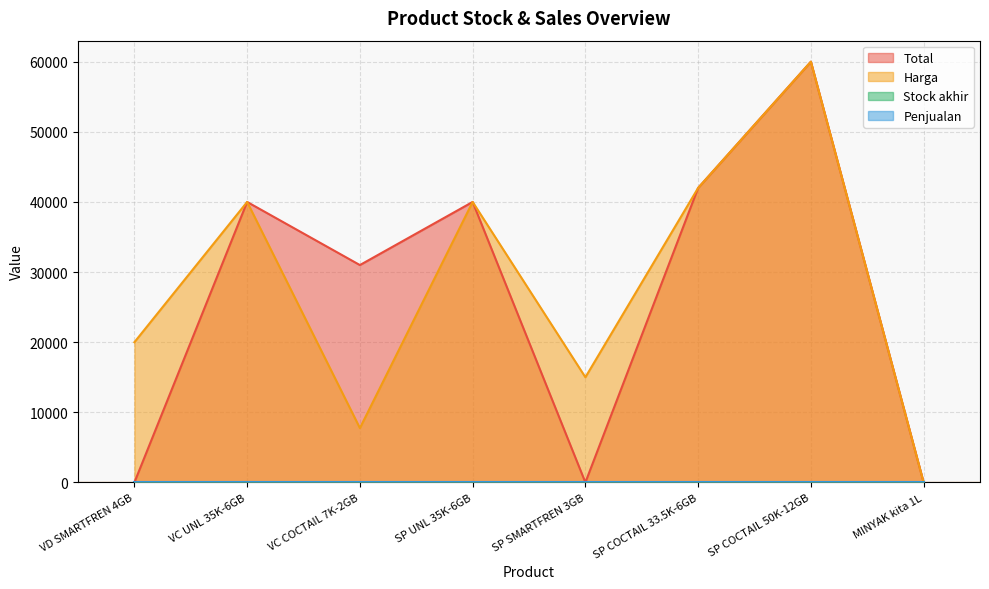

Rank the categories by Total value from lowest to highest.

VD SMARTFREN 4GB, SP SMARTFREN 3GB, MINYAK kita 1L, VC COCTAIL 7K-2GB, VC UNL 35K-6GB, SP UNL 35K-6GB, SP COCTAIL 33.5K-6GB, SP COCTAIL 50K-12GB